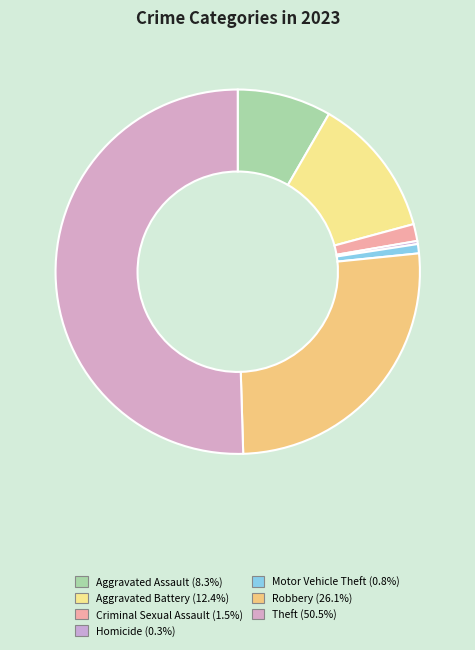

What percentage is the Motor Vehicle Theft slice, to the nearest percent?

1%